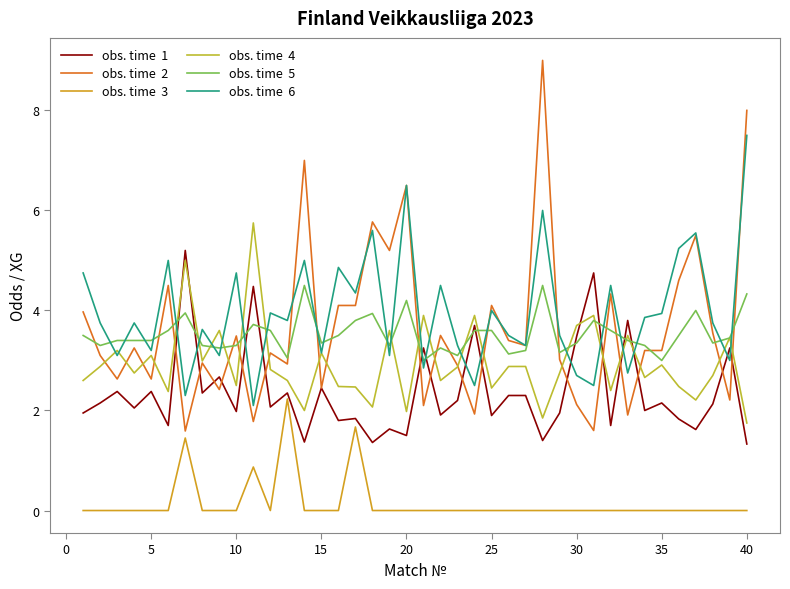

What is the greatest value displayed?

9.0